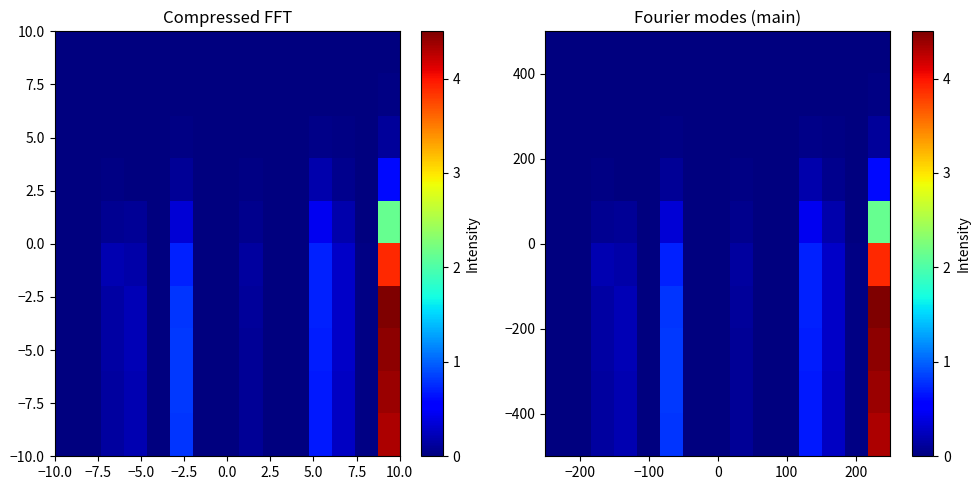

How many categories are shown in the chart?

15